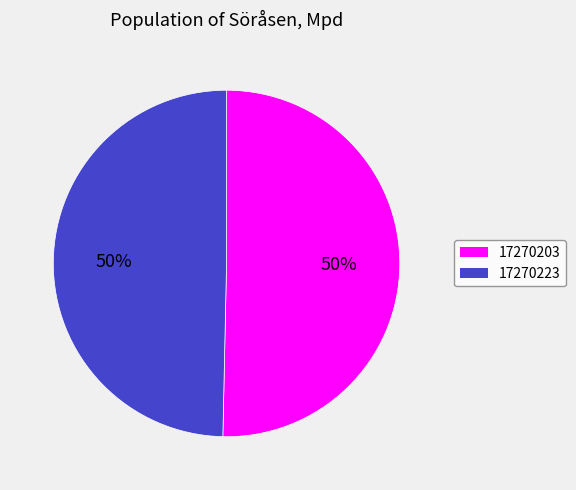

Do 17270223 and 17270203 together represent more than half of the pie?

Yes